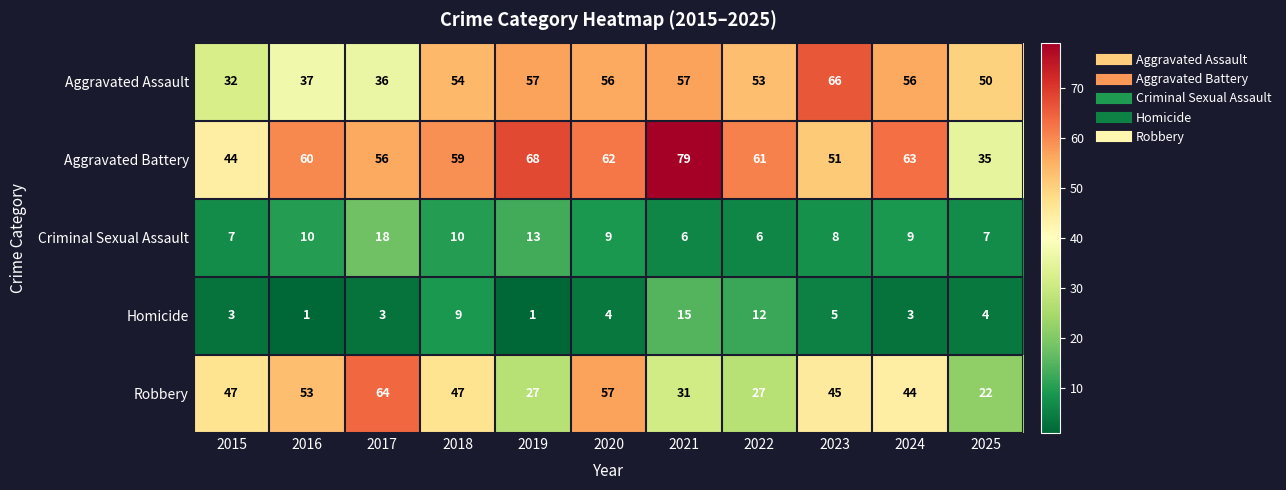

What is the approximate value of Homicide at 2023?

5